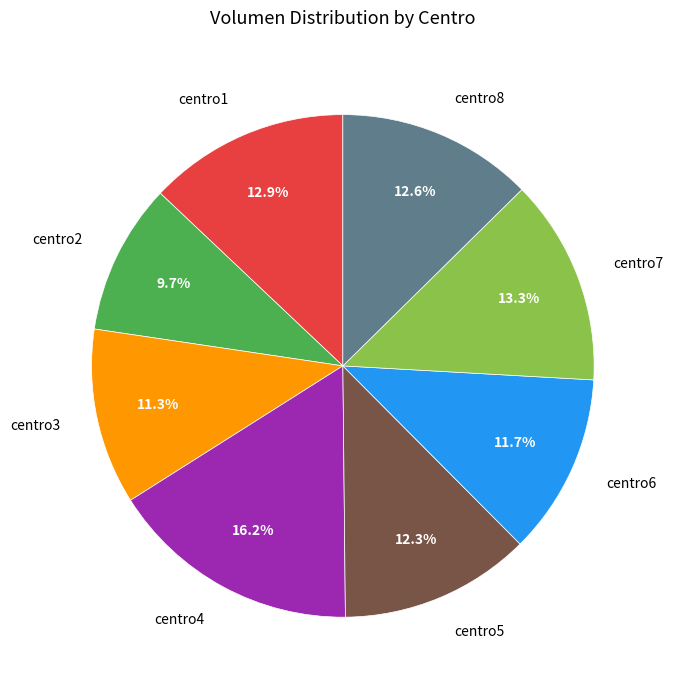

Does any single category account for the majority?

No